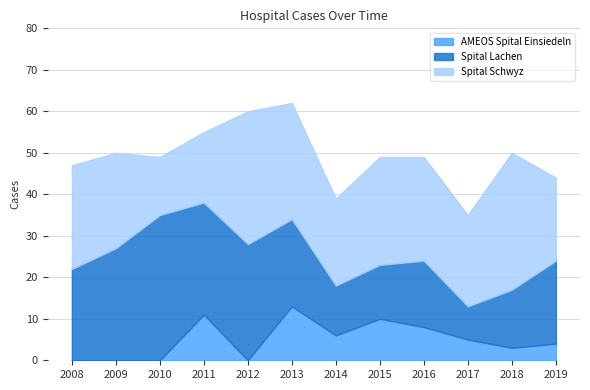

Where does the Spital Lachen series first go above 21?

2008